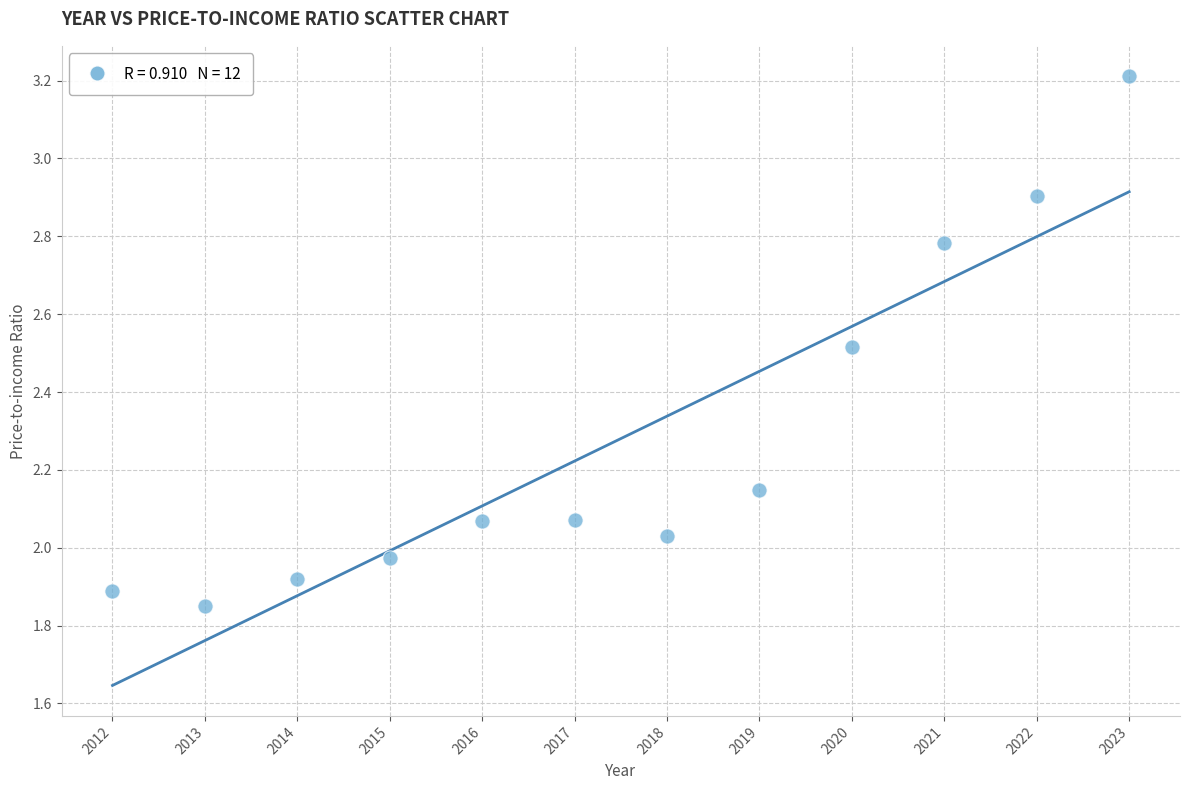

What is the average Y value?

2.3